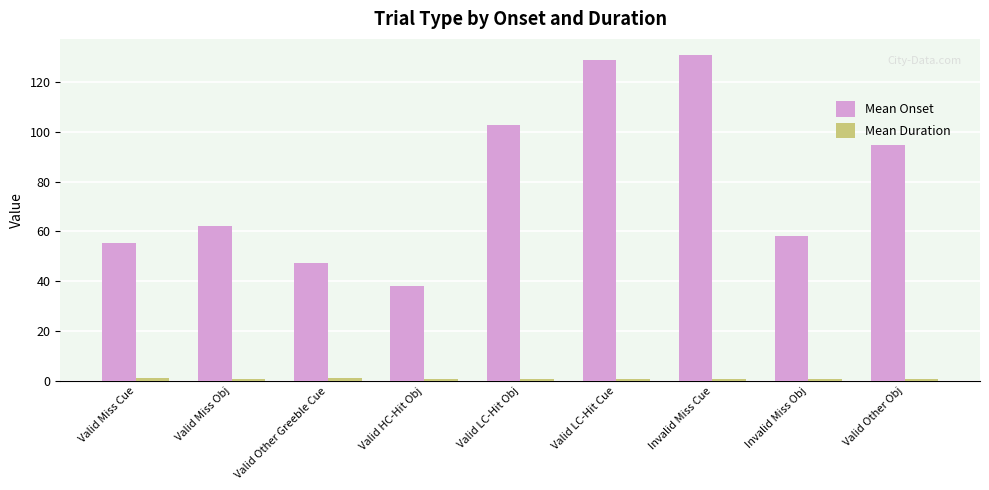

What is the maximum value shown in the chart?

130.8